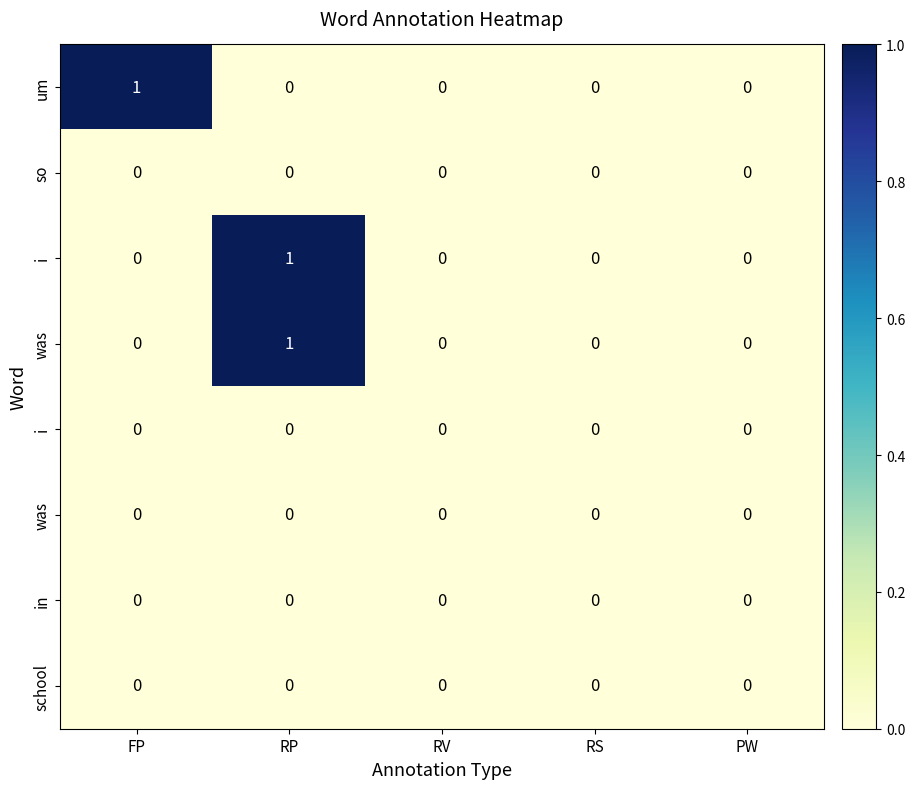

Count the number of categories in the chart.

5